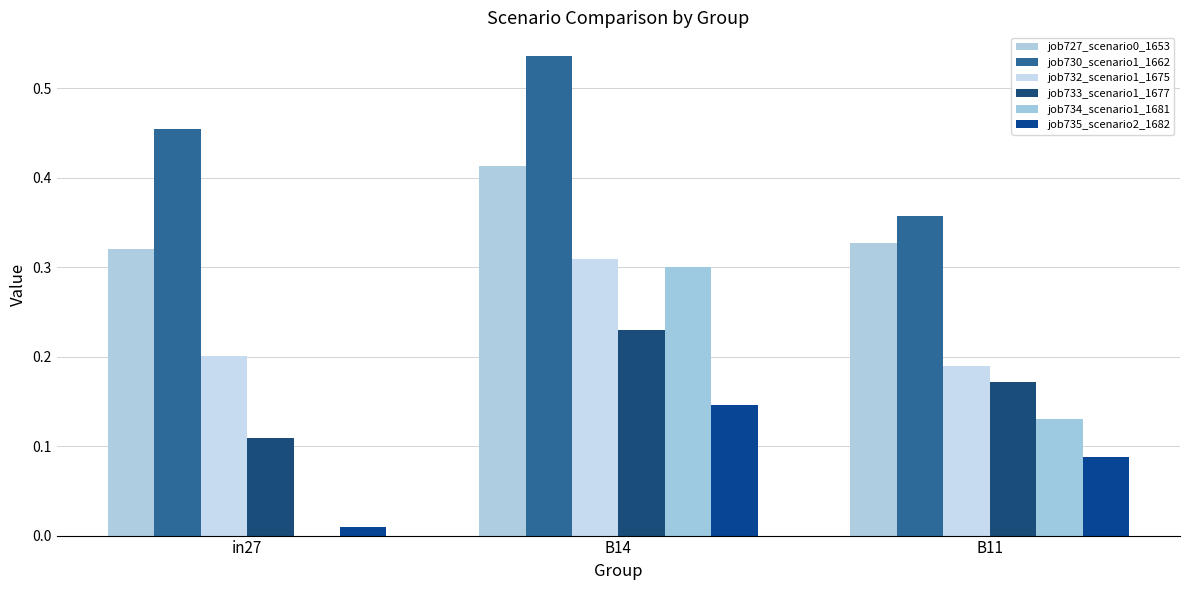

At how many categories does at least one series exceed 0?

3